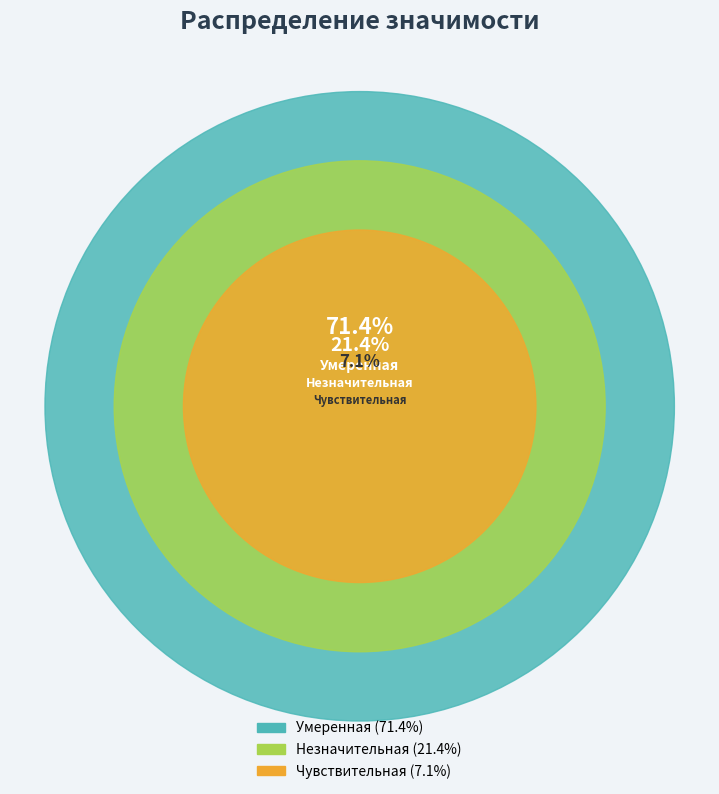

Count the number of slices in the pie.

3